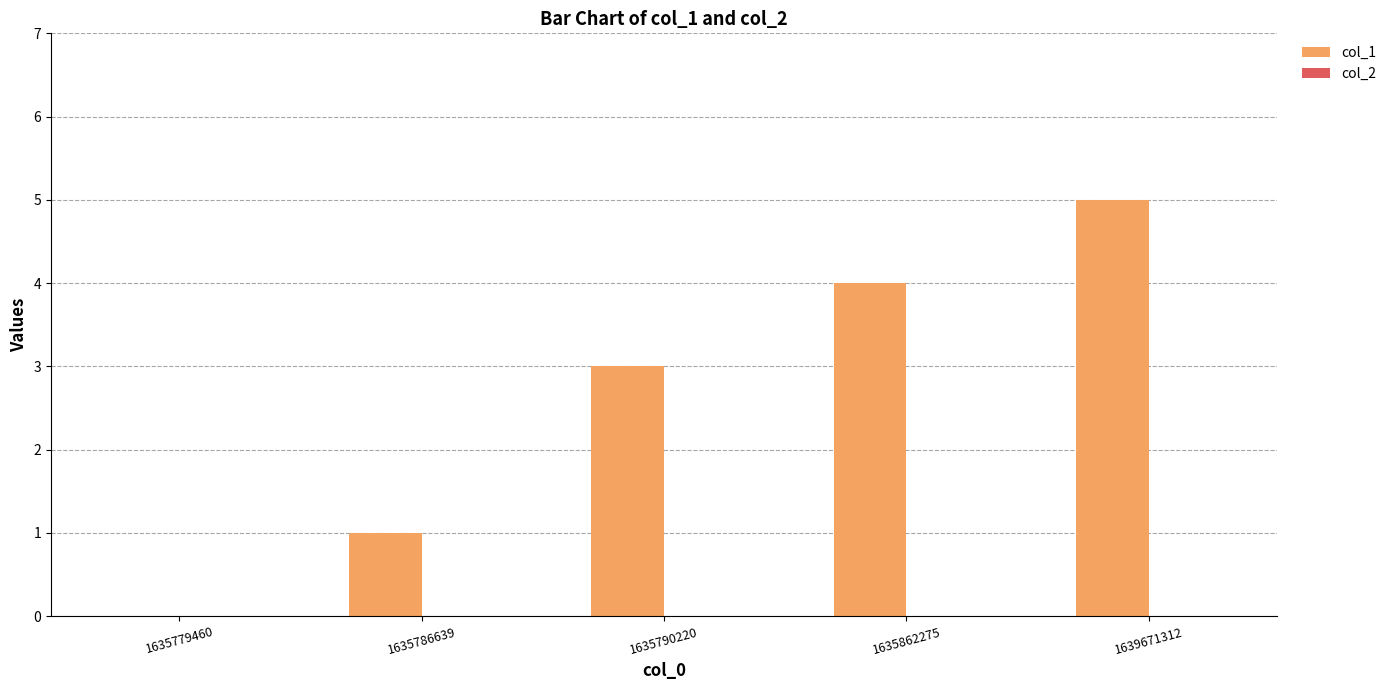

What is the maximum value shown in the chart?

5